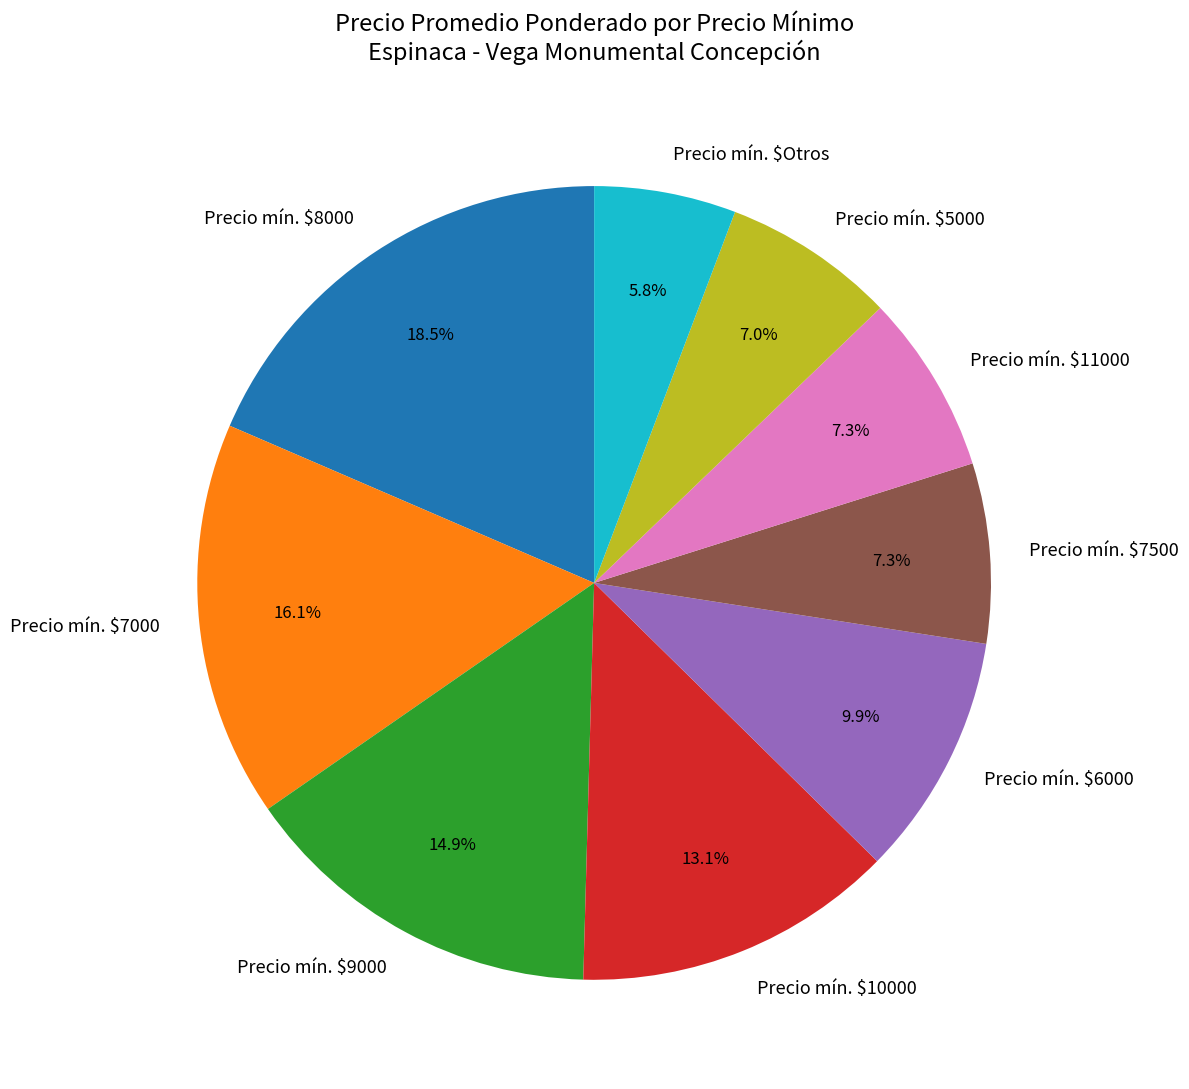

How much of the chart is everything except Precio mín. $6000?

90.1%